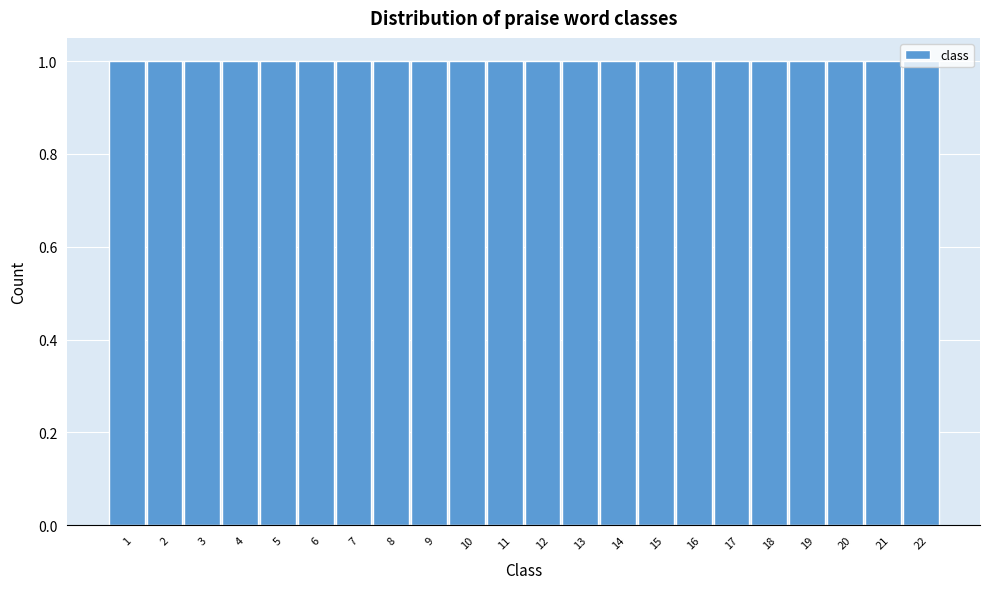

How tall is the bar that spans 2.5 to 3.5 on the x-axis? The values are not printed on the chart, so give them approximately, as read against the axis.

1